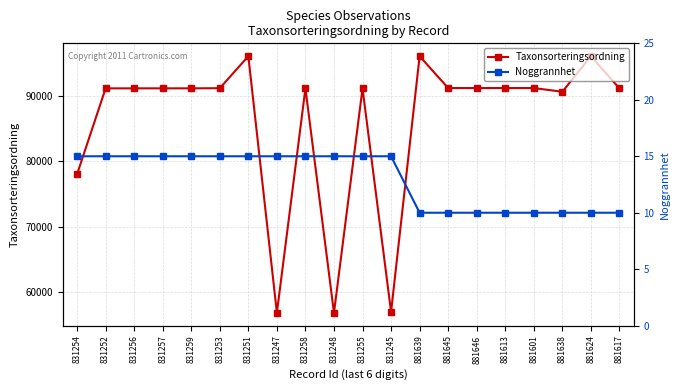

What is the average value of the Taxonsorteringsordning series?

86110